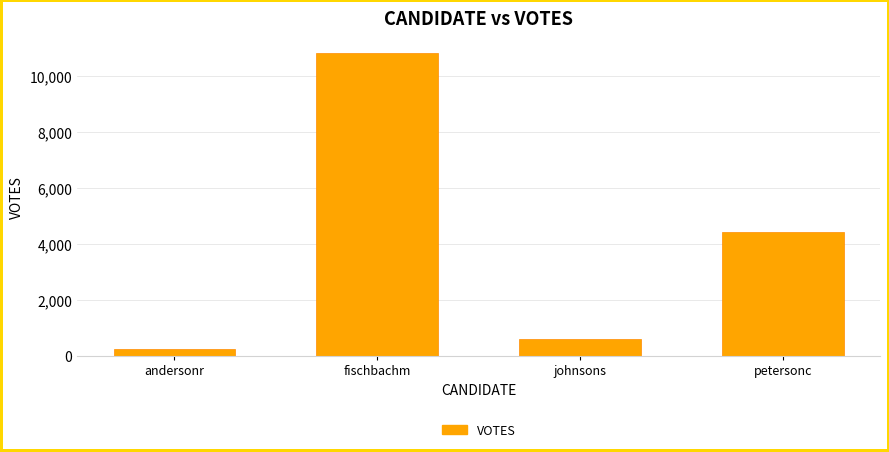

Reading left to right, transcribe all the data shown in this chart.

252	10807	609	4412